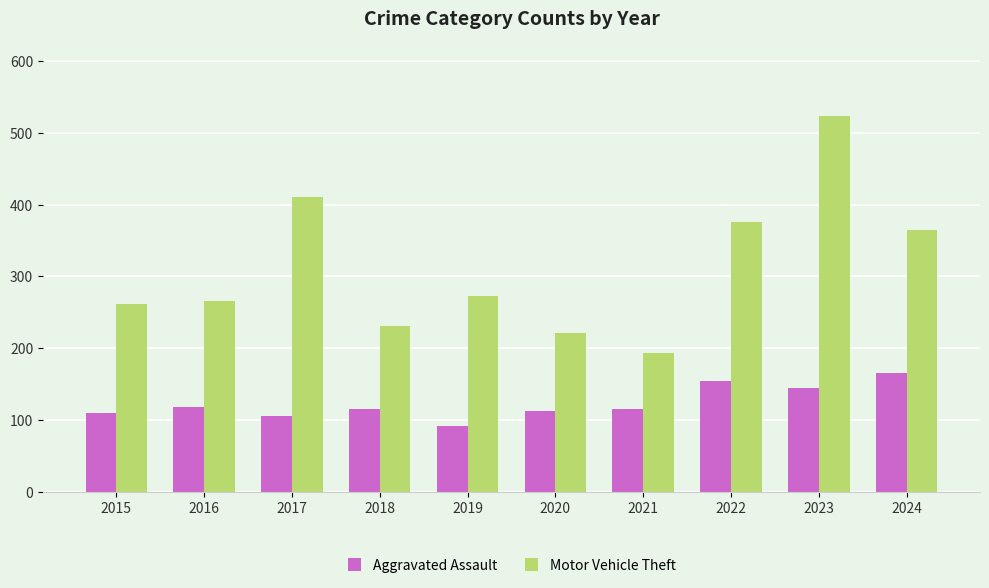

List the series in order of their peak value, lowest first.

Aggravated Assault, Motor Vehicle Theft